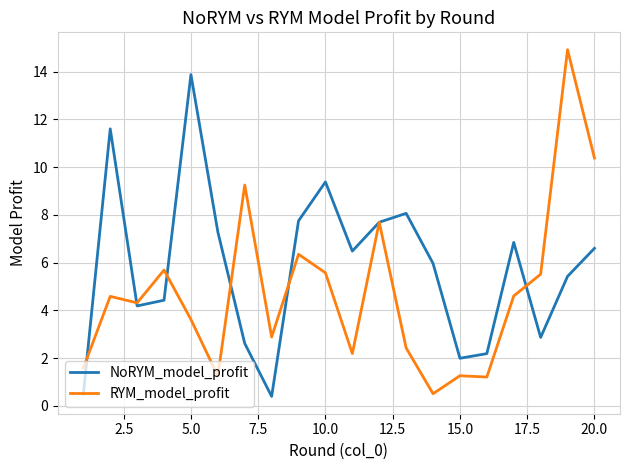

What is the minimum value shown in the chart?

0.4